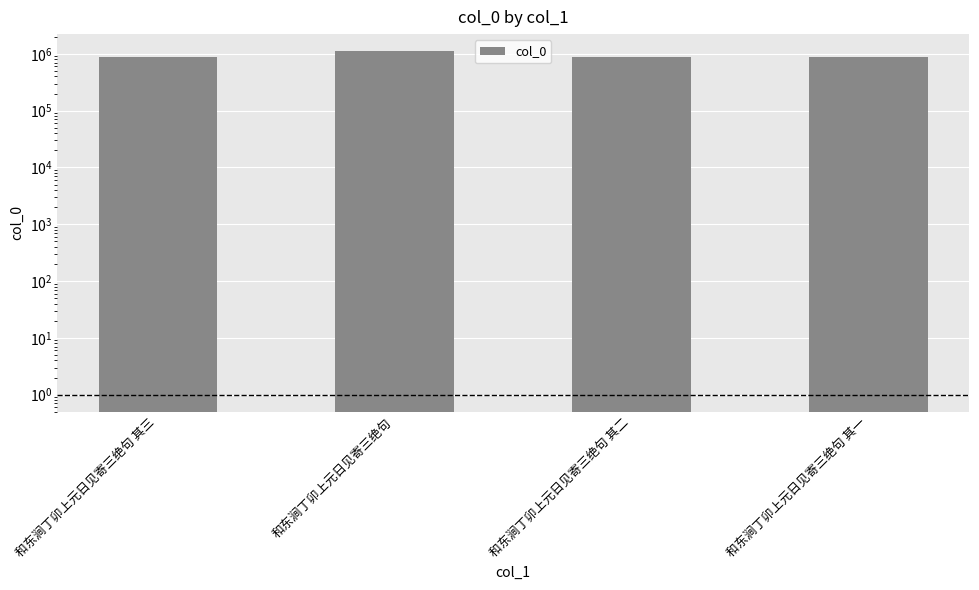

Approximately how many times larger is the value at 和东涧丁卯上元日见寄三绝句 其三 compared to 和东涧丁卯上元日见寄三绝句?

0.8